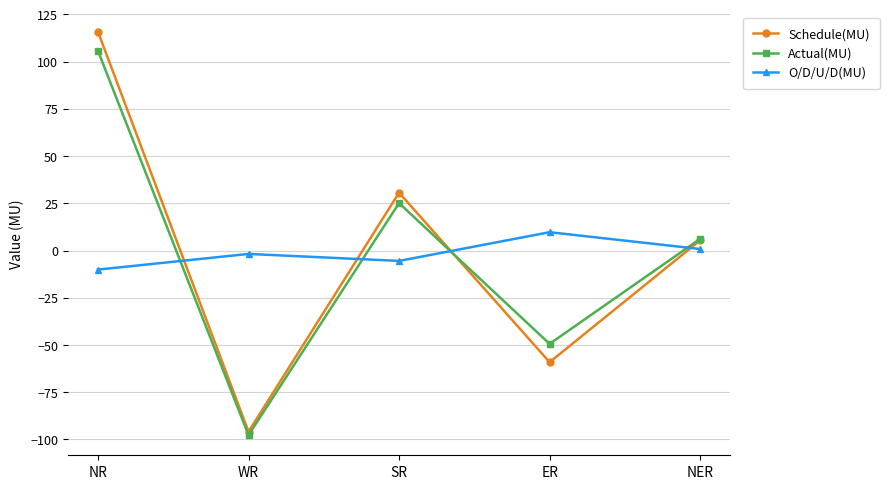

Rank the categories by Schedule(MU) value from highest to lowest.

NR, SR, NER, ER, WR